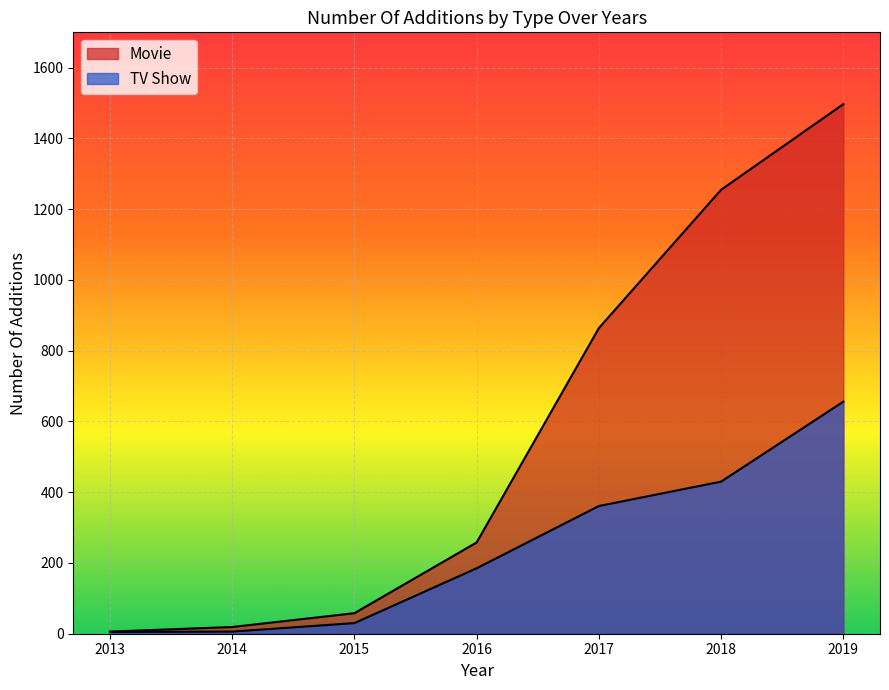

Does the chart display data point markers on the line(s)?

No